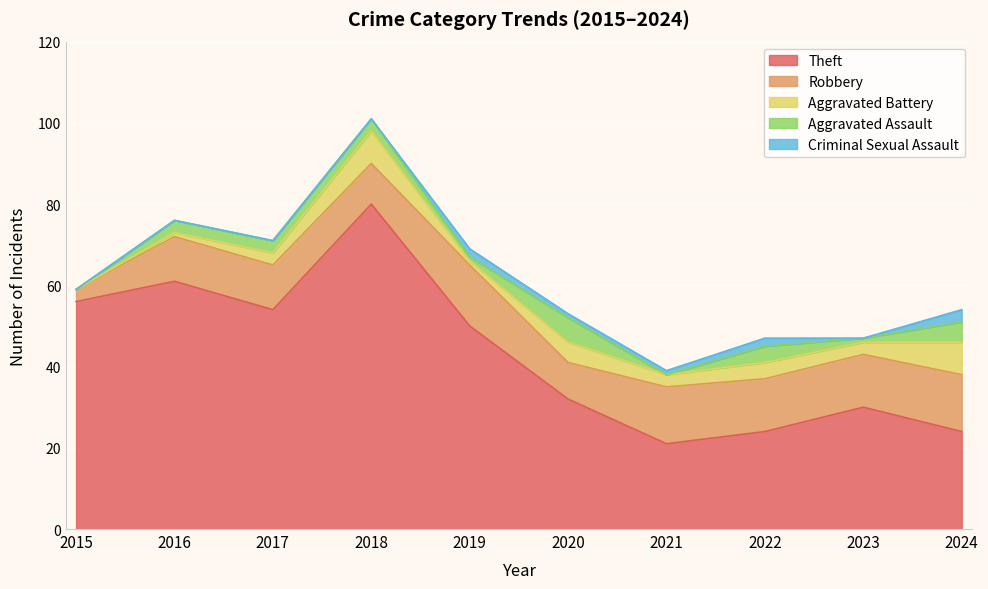

What are all the series names shown in the legend?

Theft, Robbery, Aggravated Battery, Aggravated Assault, Criminal Sexual Assault